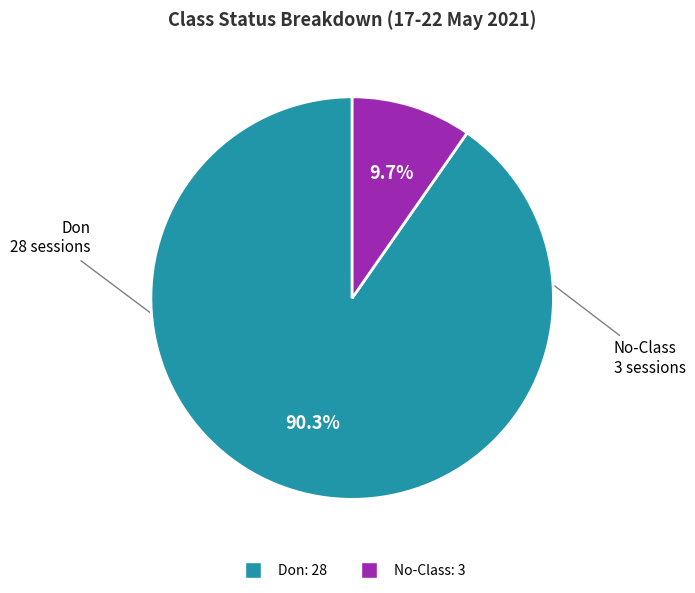

How much of the chart is everything except No-Class?

90.3%